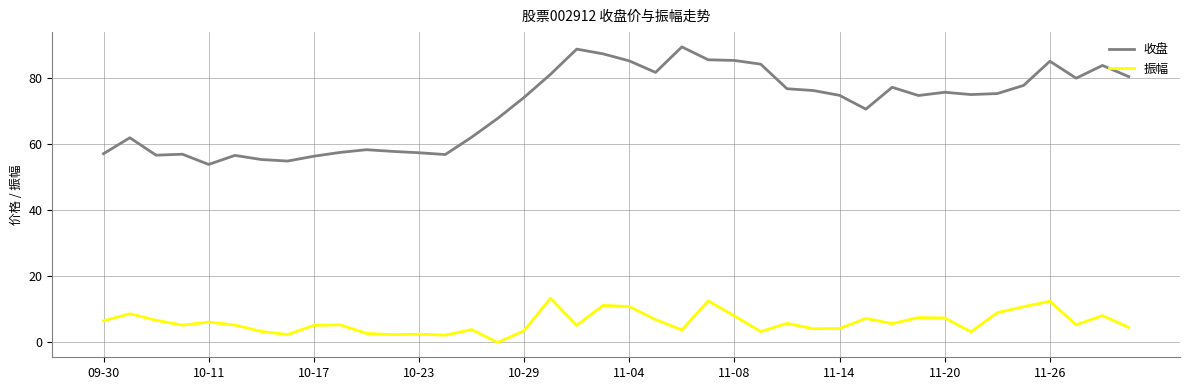

What is the sum of all 振幅 values?

243.3